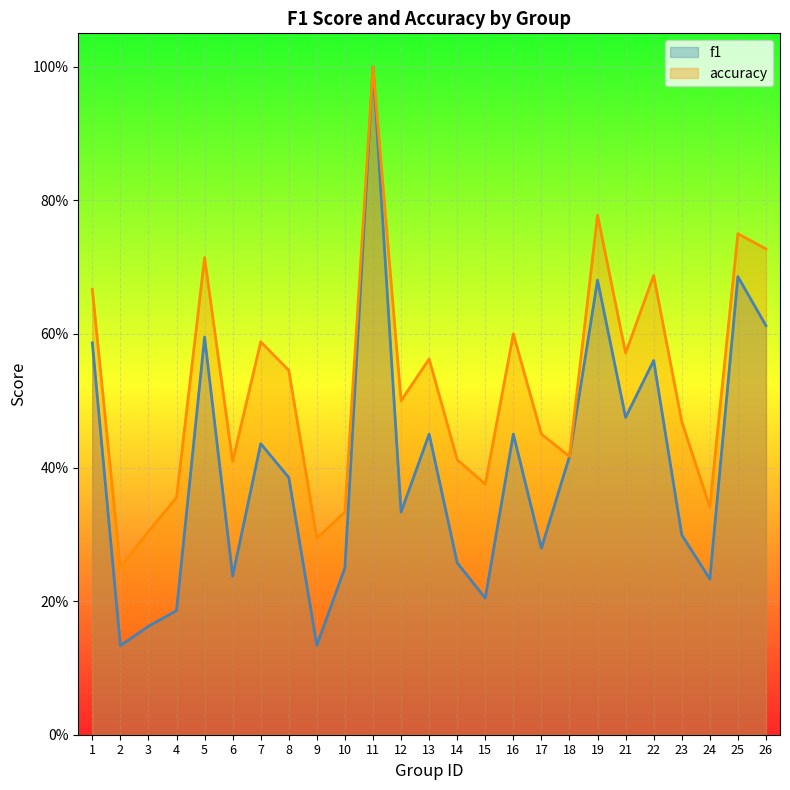

The value of accuracy at 10 is 0.3. True or false?

True